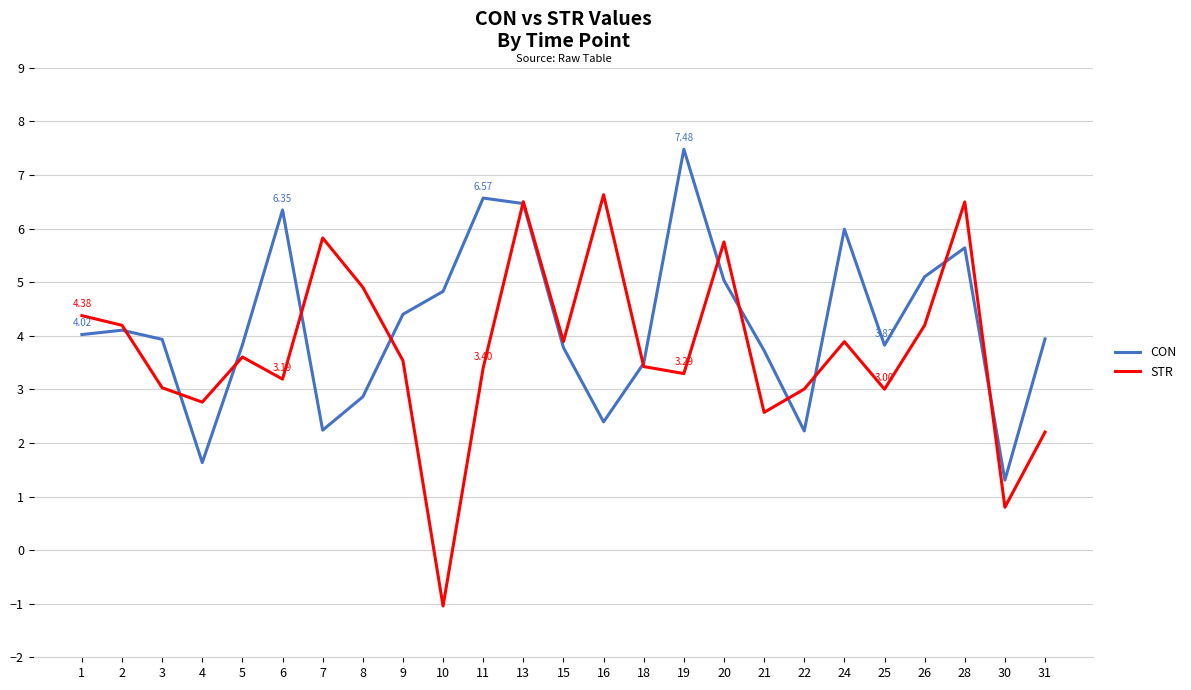

What is the difference between the maximum and minimum values in the CON series?

6.2